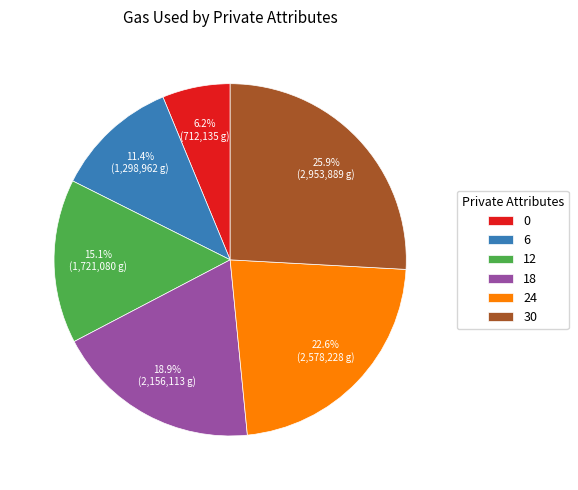

What is the ratio of the value at 30 to the value at 18?

1.4